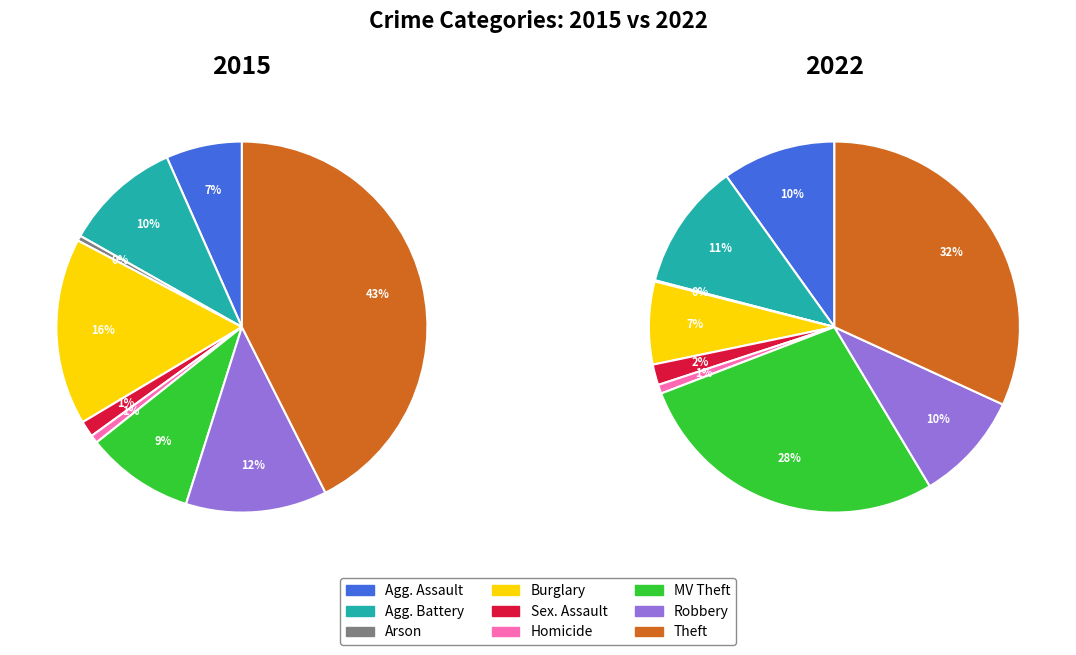

How much of the chart is everything except Motor Vehicle Theft?

90.6%